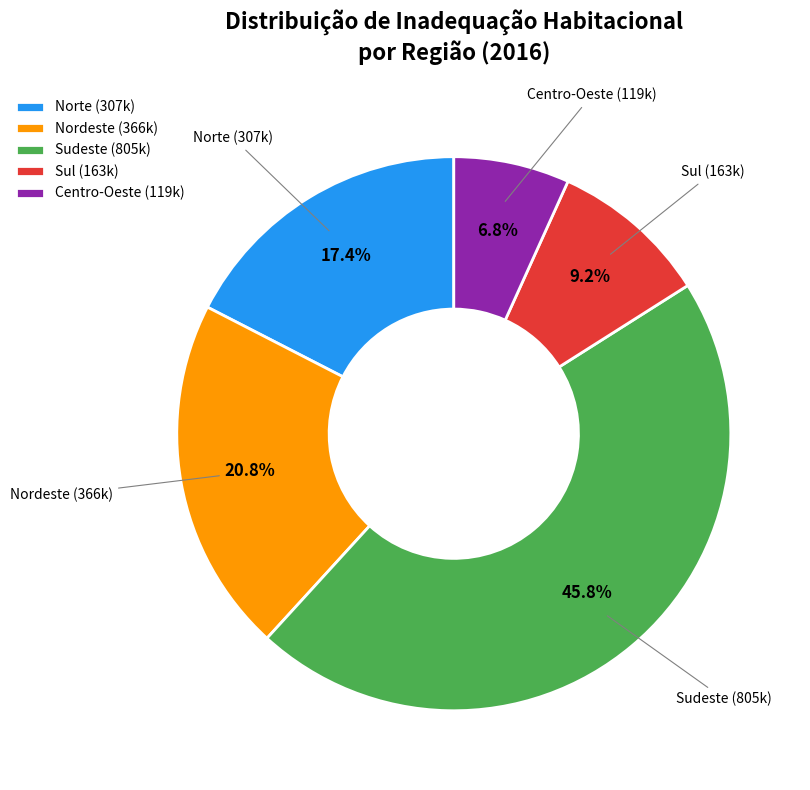

To the nearest percent, what is the combined percentage of Nordeste and Norte?

38%